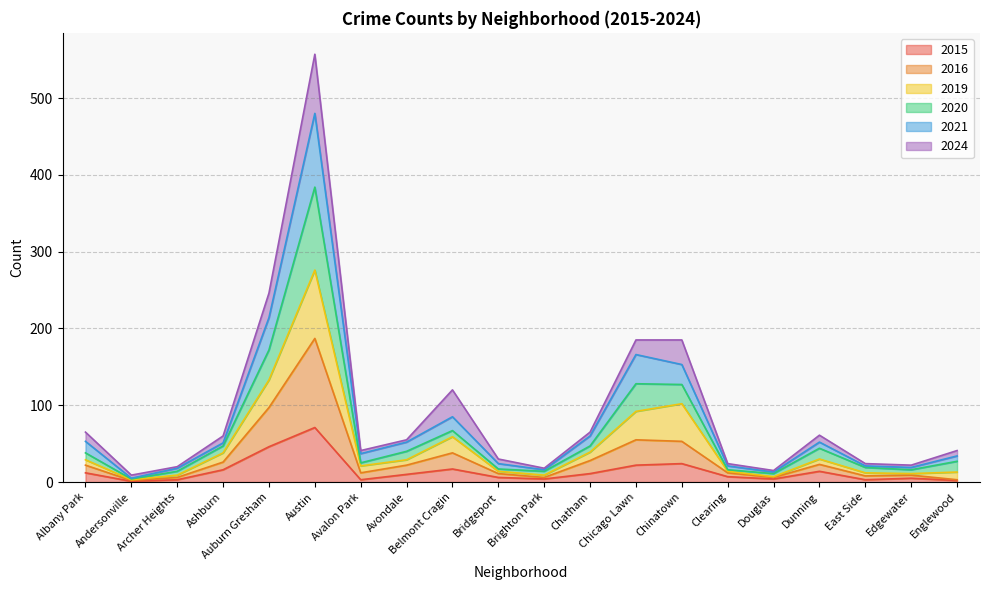

True or false: 2021 and 2015 cross at least once.

False